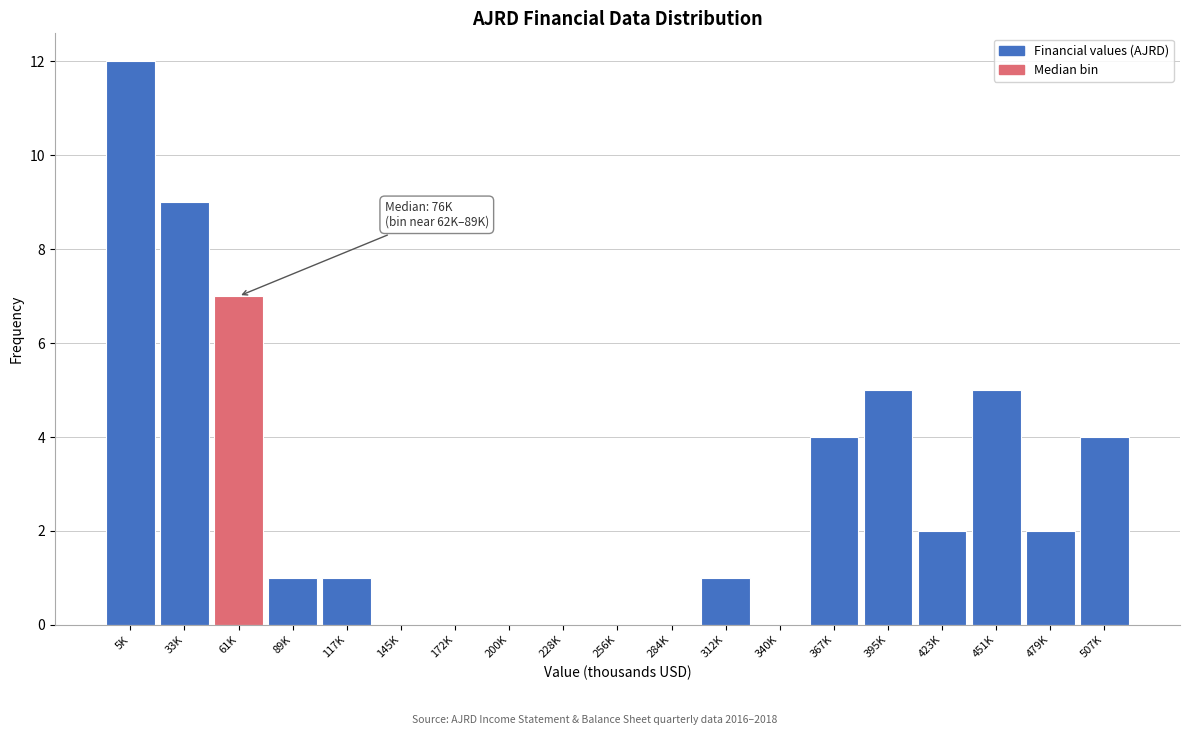

Reading left to right, what are all the values shown in this chart?

5K=12	33K=9	61K=7	89K=1	117K=1	145K=0	172K=0	200K=0	228K=0	256K=0	284K=0	312K=1	340K=0	367K=4	395K=5	423K=2	451K=5	479K=2	507K=4